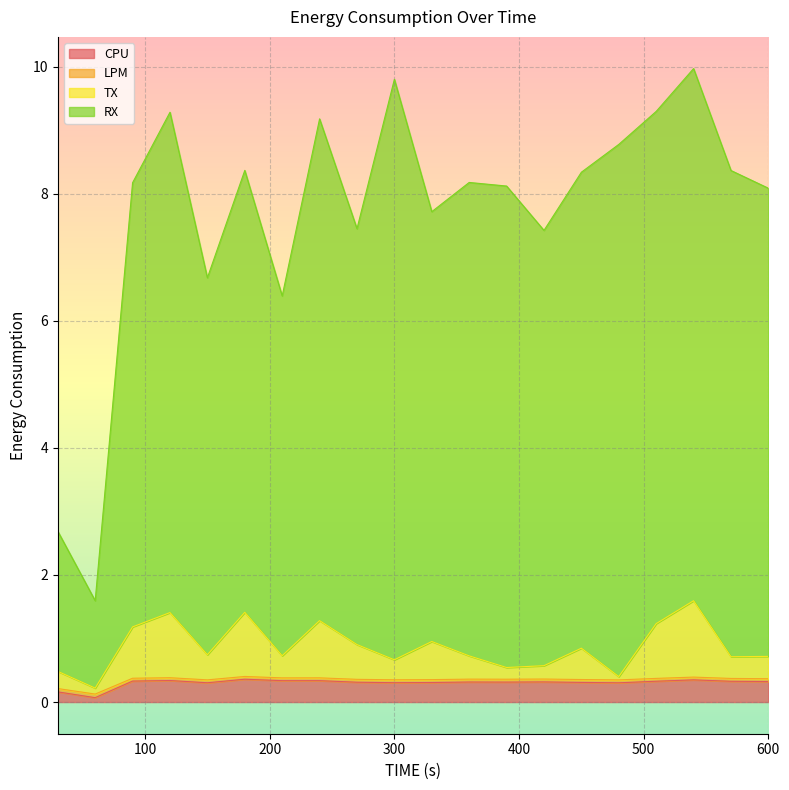

Is it true that TX equals 1.4 at 180?

True